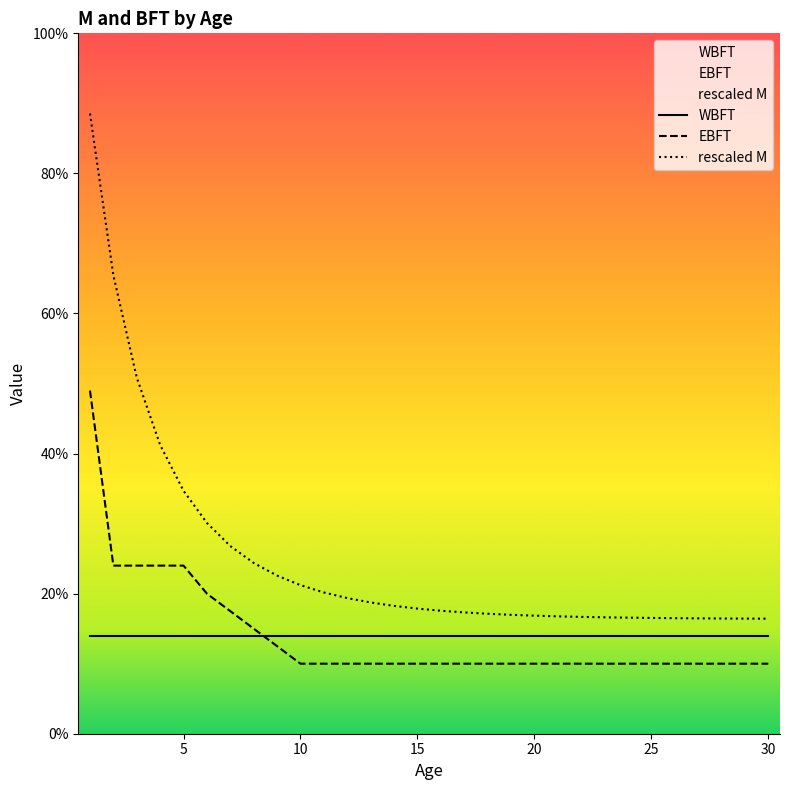

What is the difference between the highest and lowest values at 20?

0.1